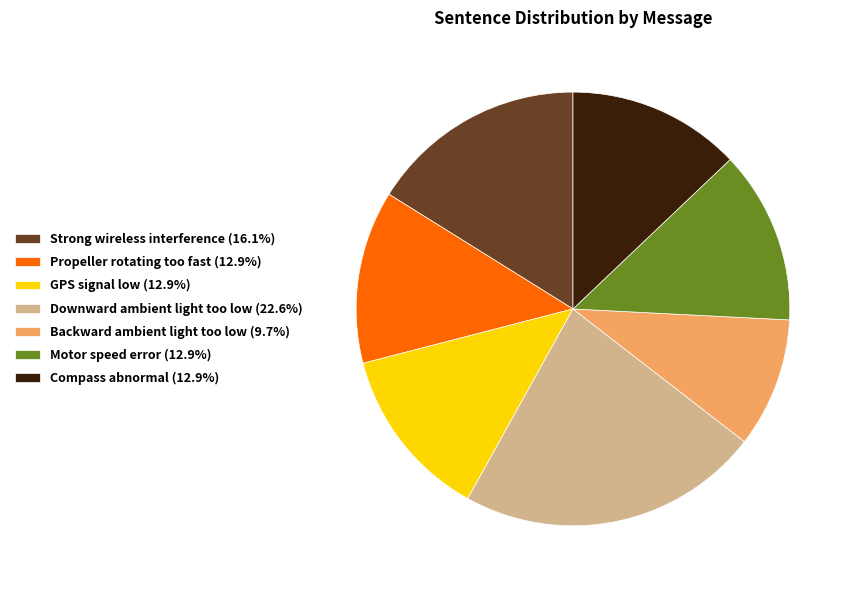

Is there any slice that represents more than half of the pie?

No